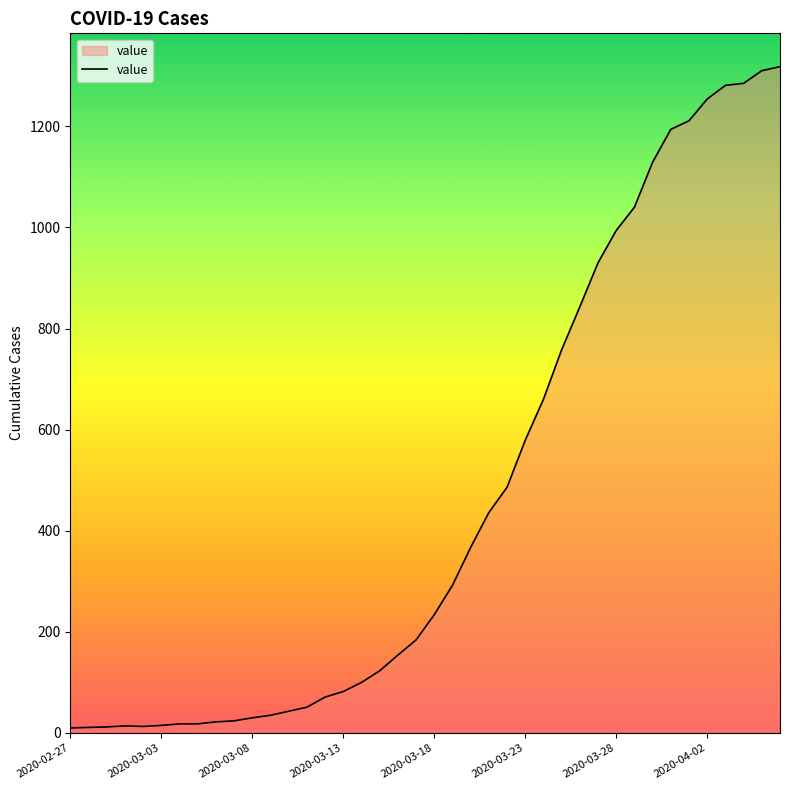

What is the maximum value shown in the chart?

1318